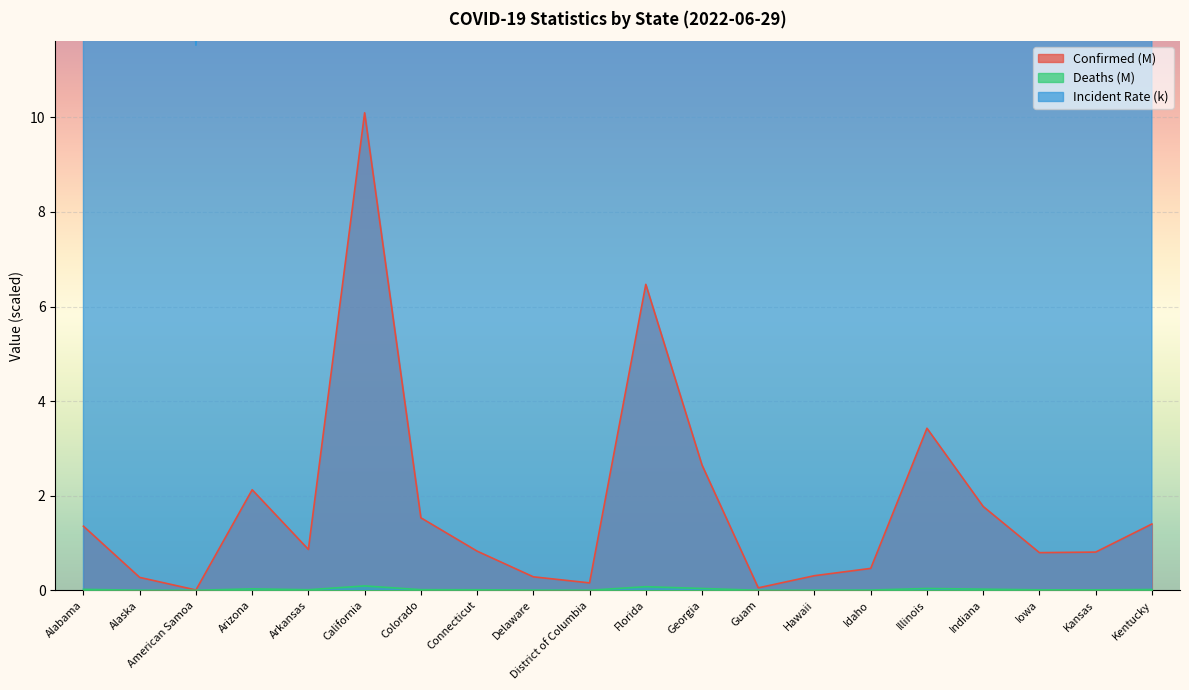

Reading left to right, extract all data points from this chart.

Confirmed: 1.4	0.3	0.0	2.1	0.9	10.1	1.5	0.8	0.3	0.2	6.5	2.6	0.1	0.3	0.5	3.4	1.8	0.8	0.8	1.4
Deaths: 0.0	0.0	0.0	0.0	0.0	0.1	0.0	0.0	0.0	0.0	0.1	0.0	0.0	0.0	0.0	0.0	0.0	0.0	0.0	0.0
Incident_Rate: 27.6	37.2	11.5	29.2	28.6	25.6	26.6	23.1	29.2	22.2	30.1	24.9	31.5	21.8	25.9	27.0	26.3	25.2	27.7	31.4